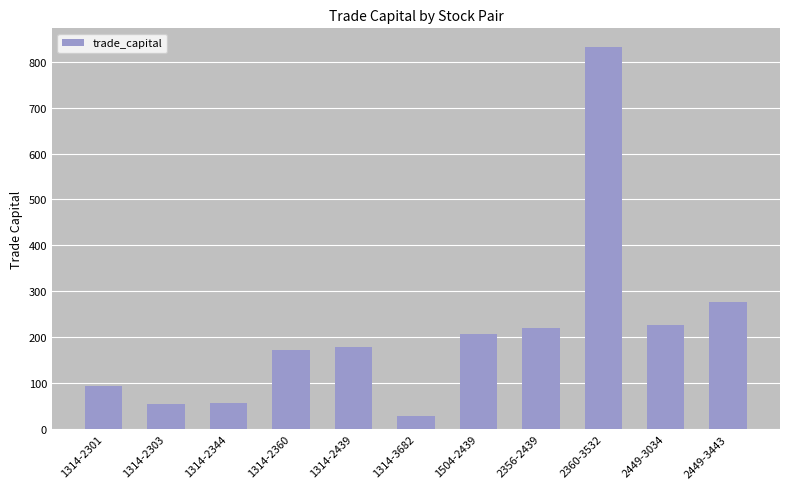

Is it true that the value at 2356-2439 is 220.4?

True